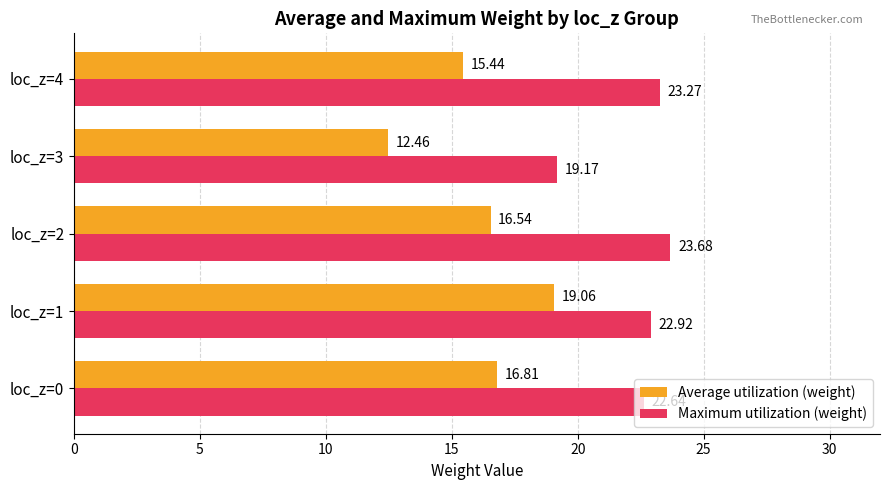

What are all the series names shown in the legend?

Average utilization (weight), Maximum utilization (weight)